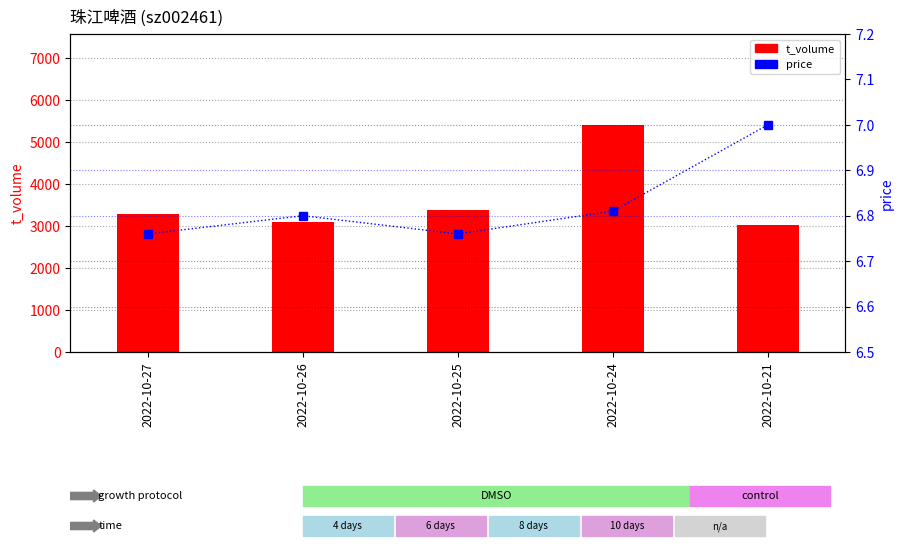

What is the value of the price bar at the 1st from the left?

6.8